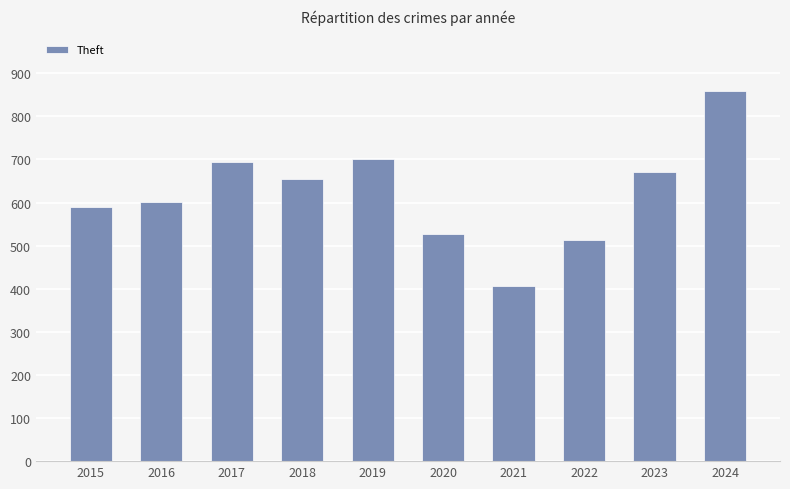

The chart shows a value of 358 at 2020. True or false?

False